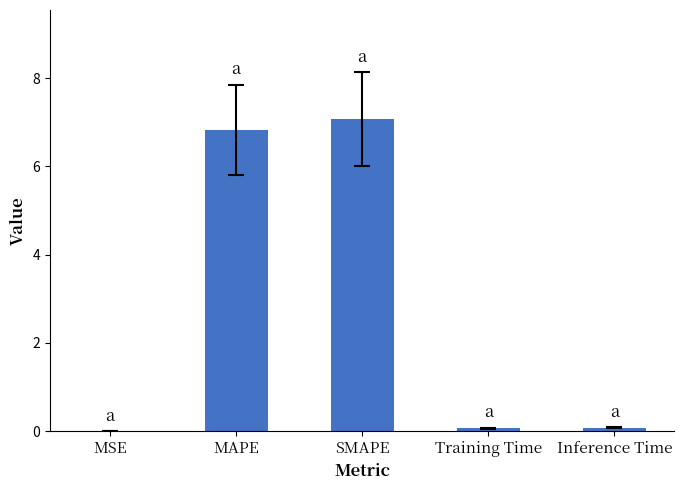

The chart shows a value of 0.1 at Inference Time. True or false?

True